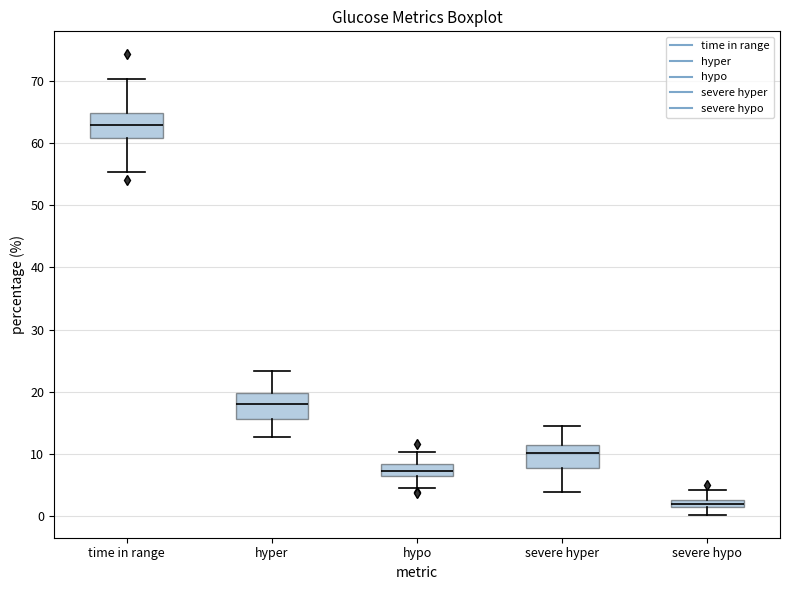

Where is the upper edge of the box for hyper on the y-axis? The values are not printed on the chart, so give them approximately, as read against the axis.

20